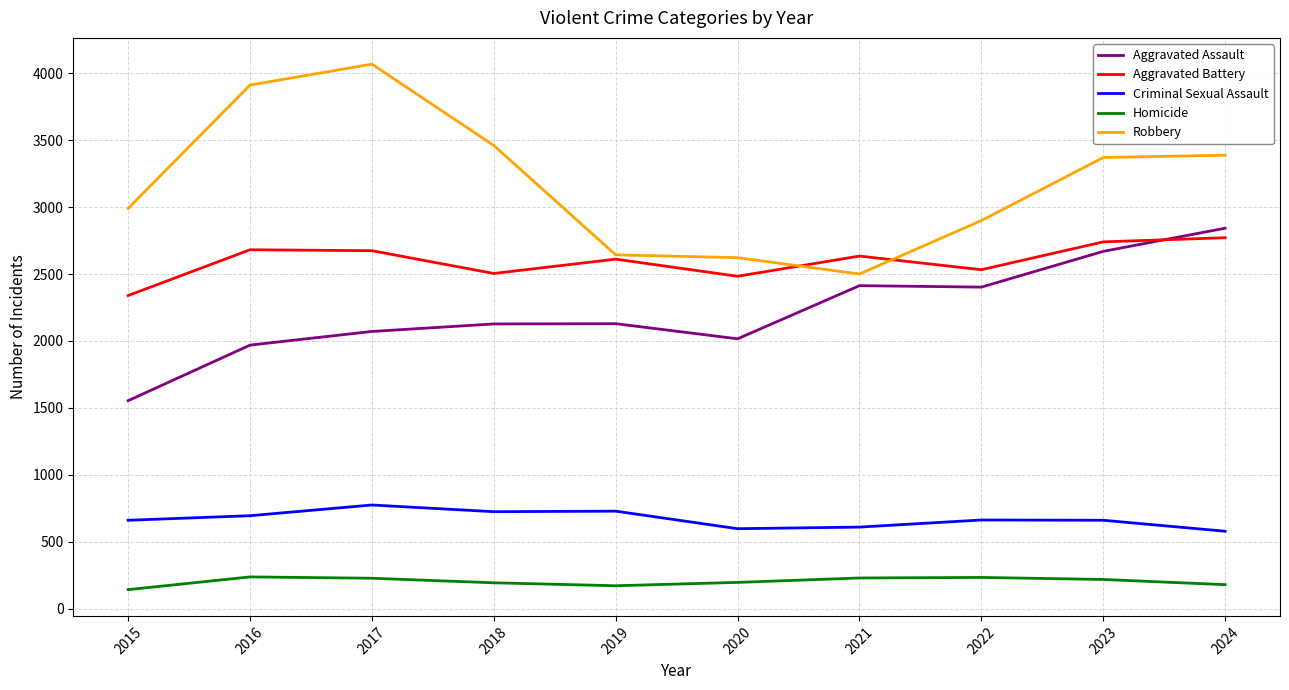

What is the minimum value shown in the chart?

143